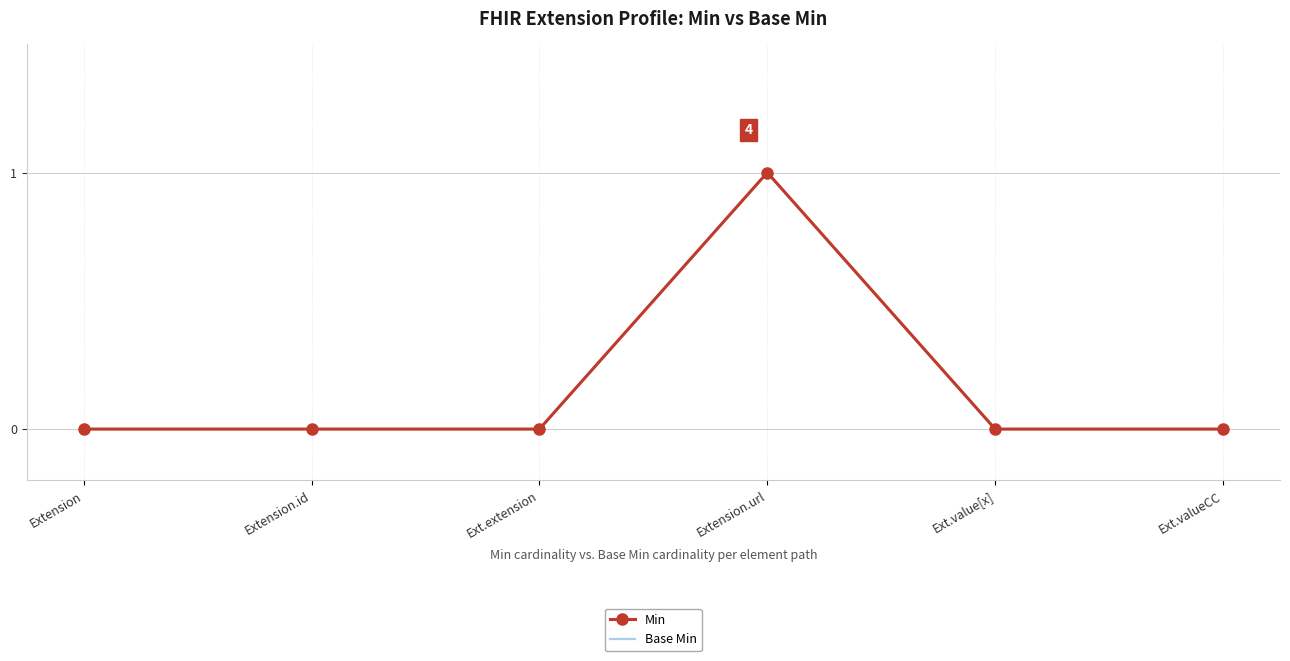

Rank the categories by Base Min value from lowest to highest.

Extension, Extension.id, Ext.extension, Ext.value[x], Ext.valueCC, Extension.url